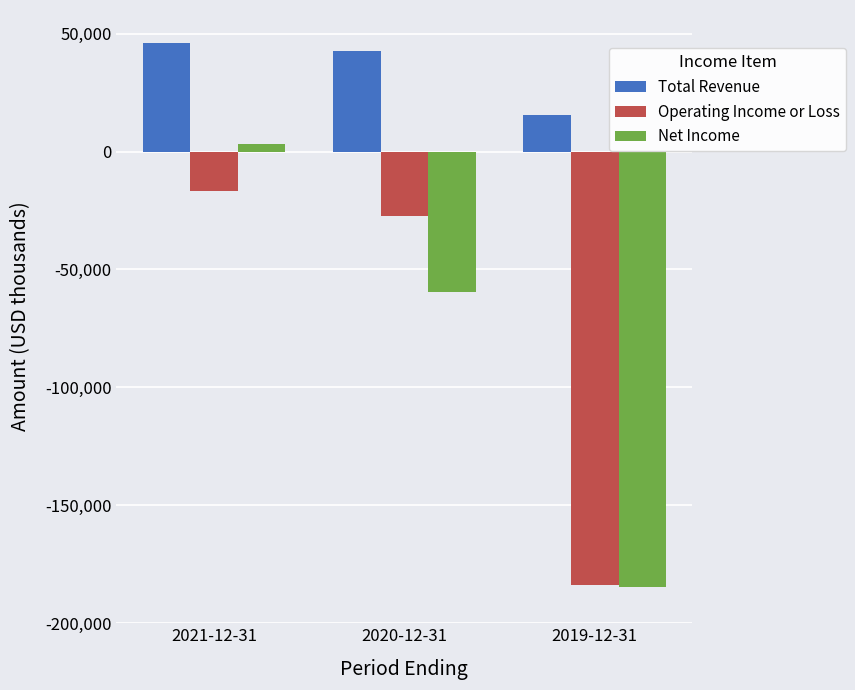

Which series has the largest range (max minus min)?

Net Income